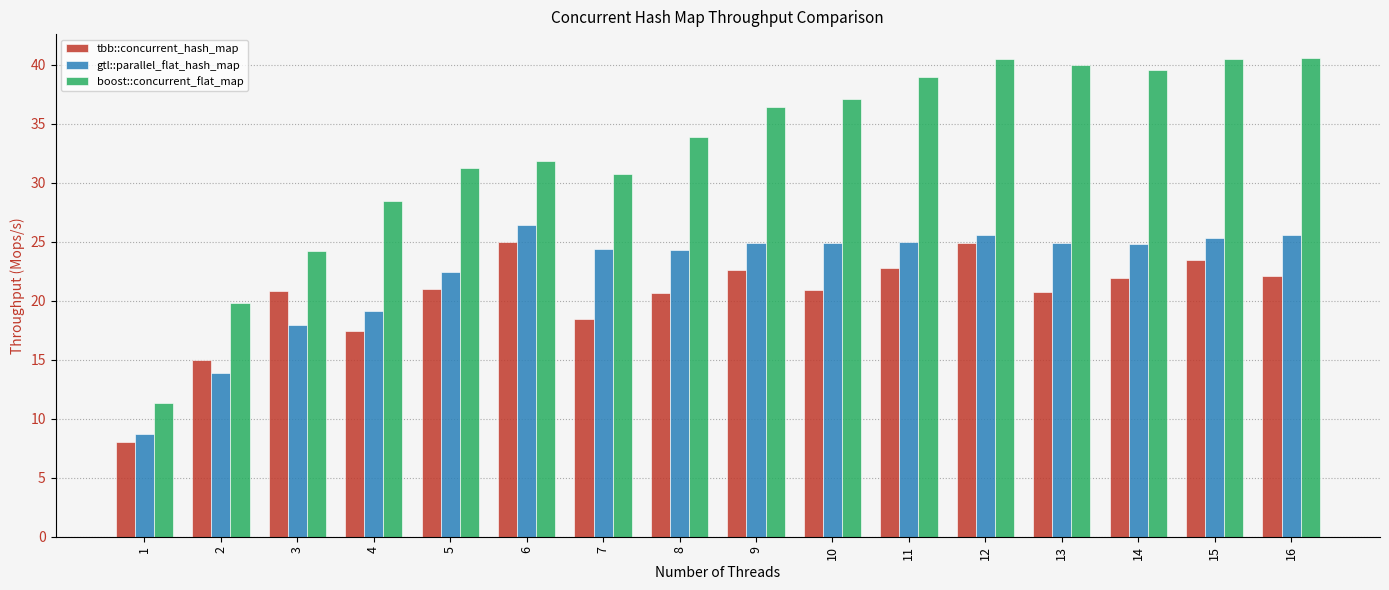

How many groups of bars are there?

16